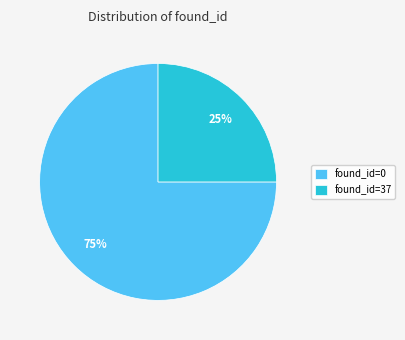

Is there any slice that represents more than half of the pie?

Yes